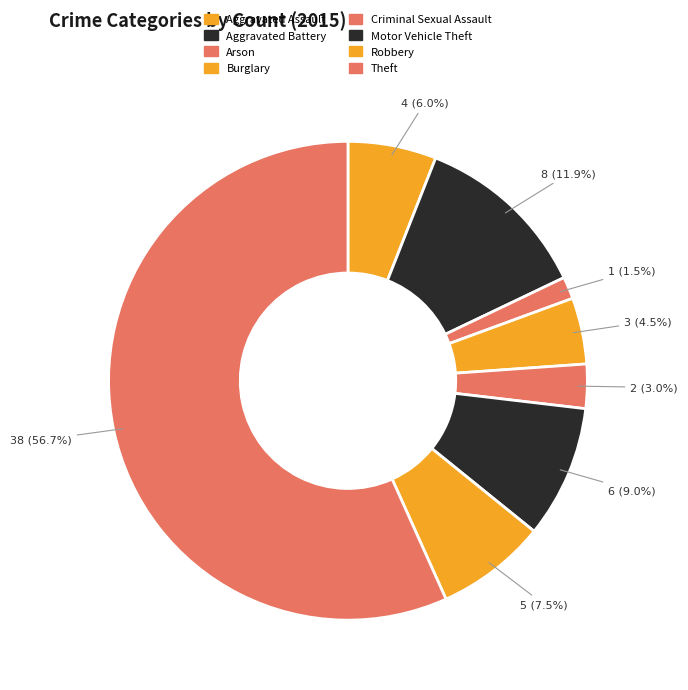

Approximately how many times larger is the value at Robbery compared to Aggravated Battery?

0.6